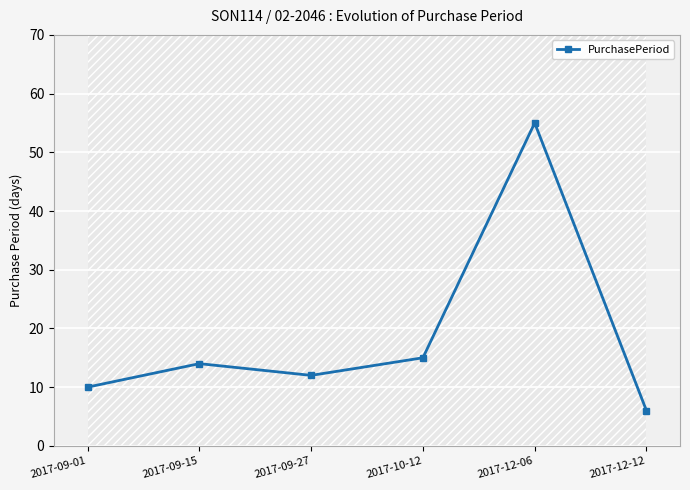

How many points are lower than both their immediate neighbors (excluding endpoints)?

1